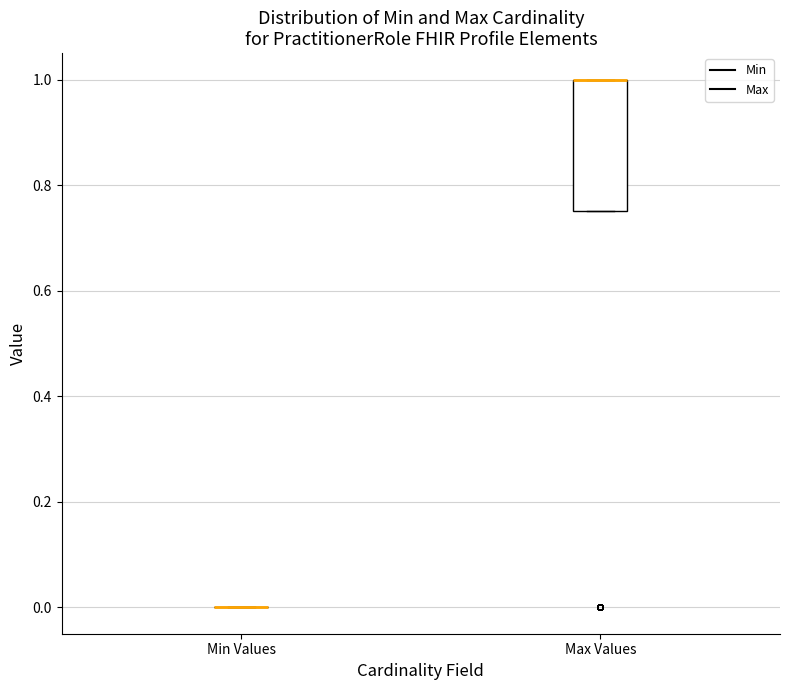

Reading left to right, read every box against the y-axis: the position of its median line, the range the box covers, and the ends of its whiskers. The values are not printed on the chart, so give them approximately, as read against the axis.

Min Values: box collapsed to a line at 0.00, whiskers 0.00 to 0.00
Max Values: median 1.00 (drawn on the box's upper edge), box 0.76 to 1.00, whiskers 0.76 to 1.00